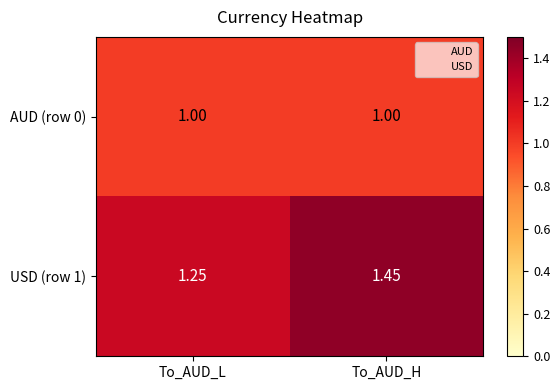

Rank the series by their average value, from lowest to highest.

AUD (row 0), USD (row 1)